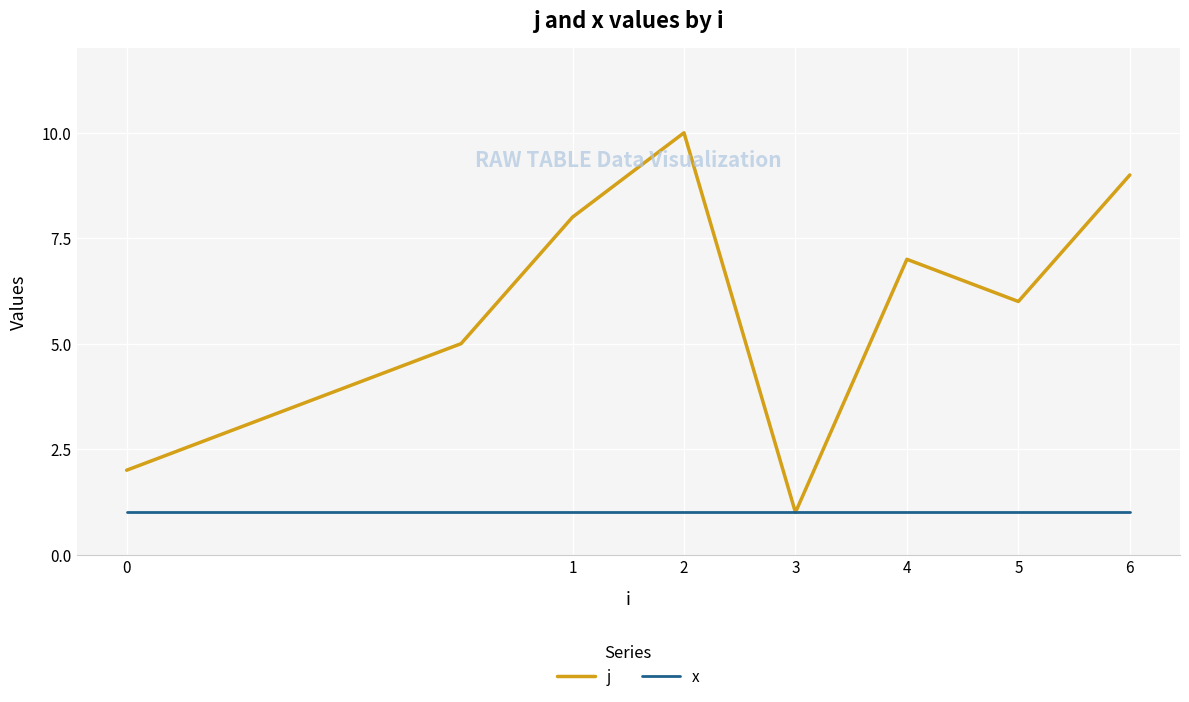

Reading left to right, what are all the values shown in this chart?

j: 2	3	4	5	8	10	1	7	6	9
x: 1	1	1	1	1	1	1	1	1	1